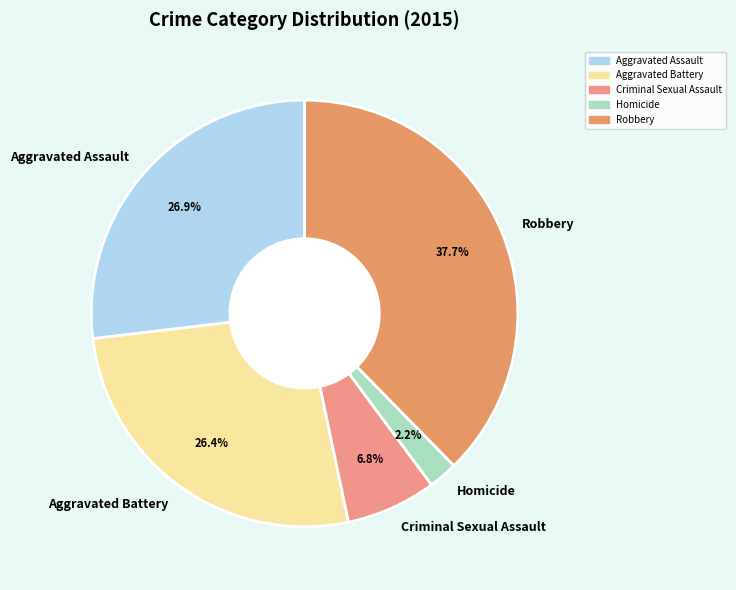

What percentage do Criminal Sexual Assault and Homicide together represent?

9.0%